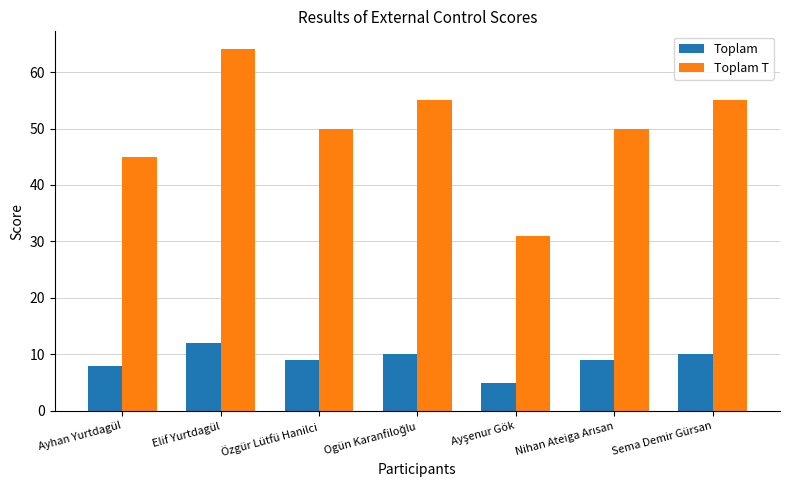

At which category does the chart reach its peak across all series?

Elif Yurtdagül